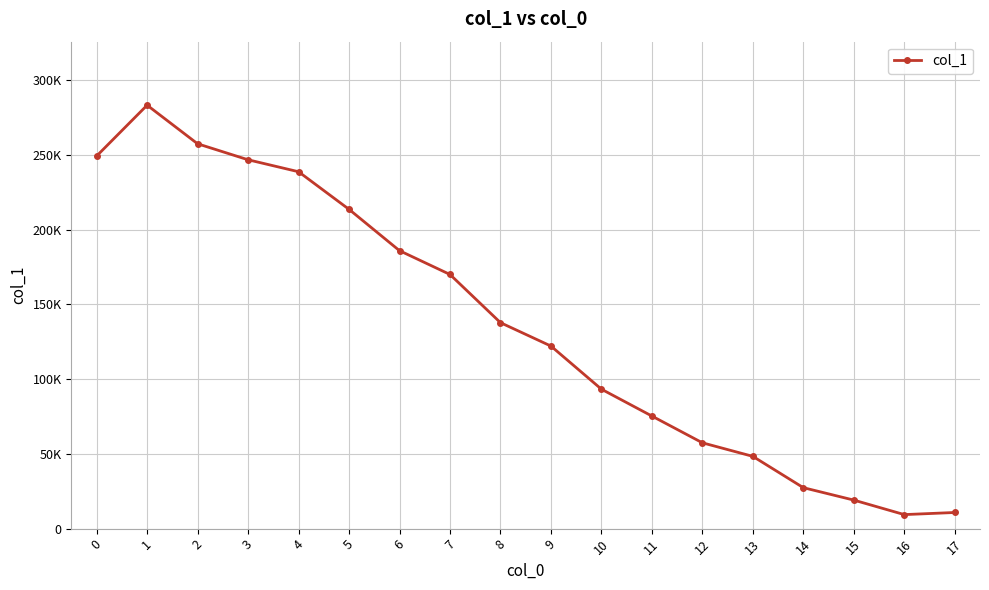

Where is the first local minimum?

16